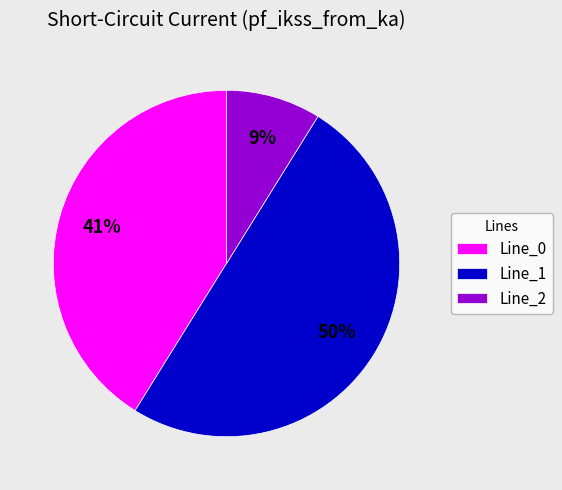

Count the number of slices in the pie.

3